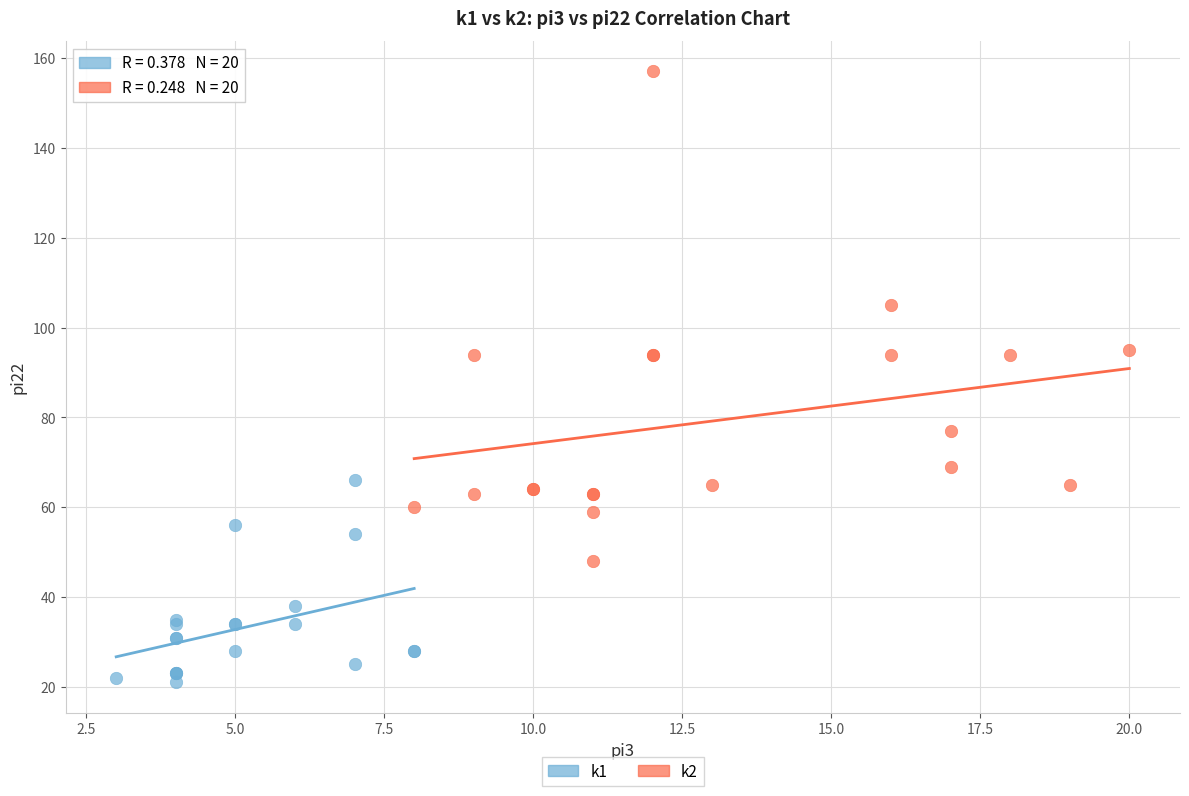

Which series contains the lowest Y value?

k1